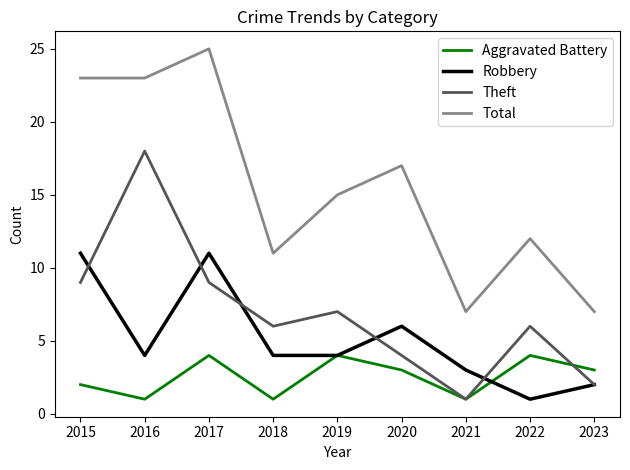

The Theft series shows 1 at 2021. True or false?

True